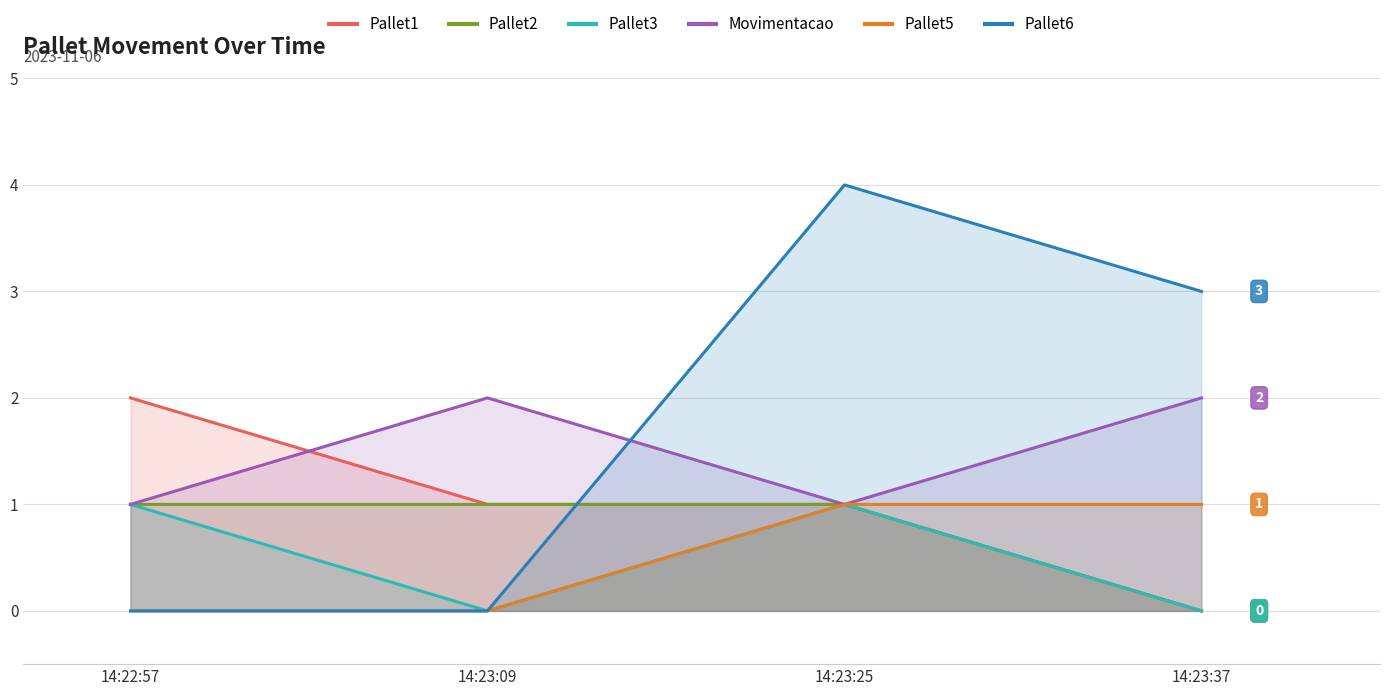

What is the difference between the highest and lowest values at 14:23:25?

3